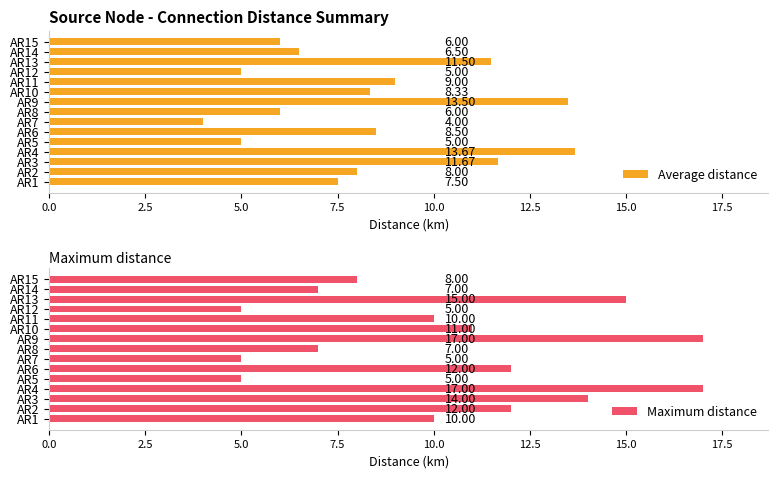

Which series has the widest spread of values?

Maximum distance